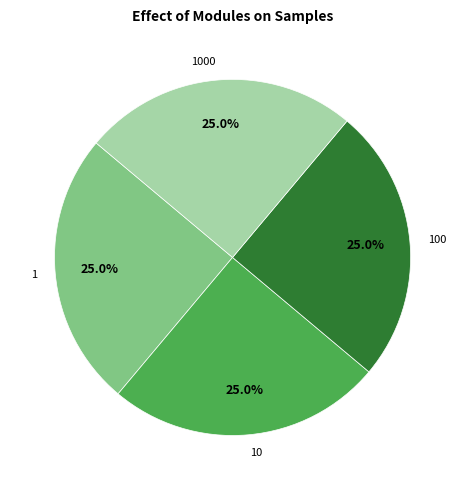

True or false: 1 accounts for 1% of the total.

False